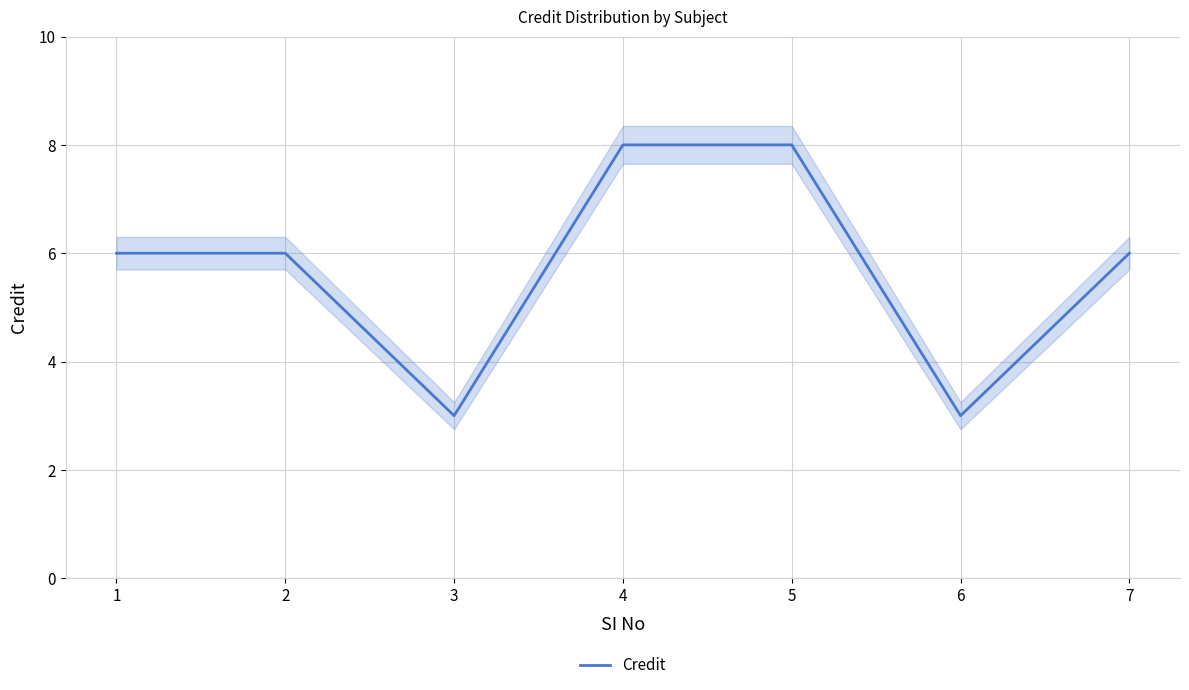

True or false: the data shows 3 at 3.

True